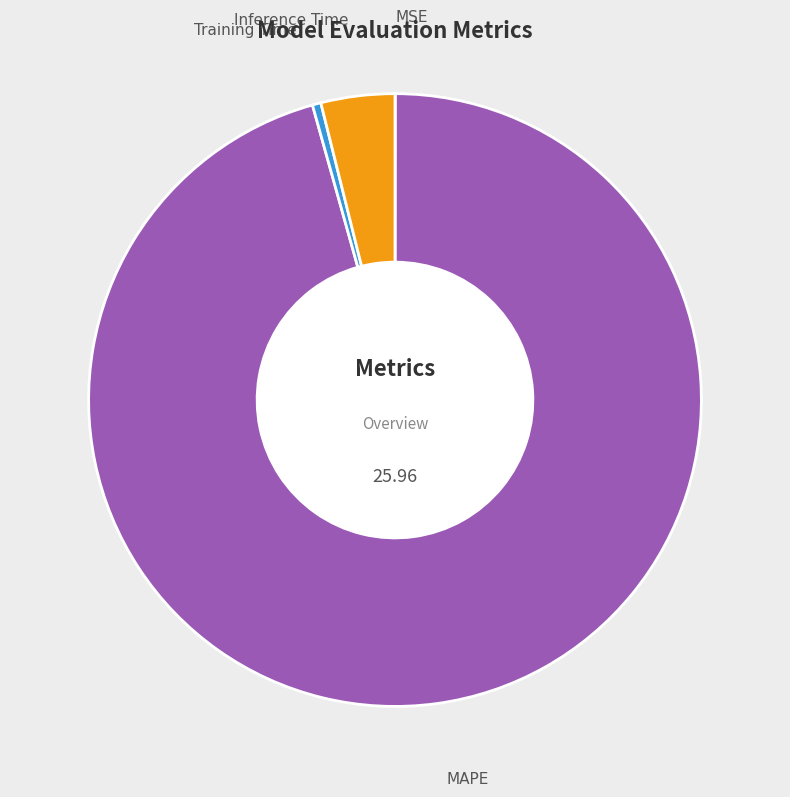

Which category accounts for the majority?

MAPE